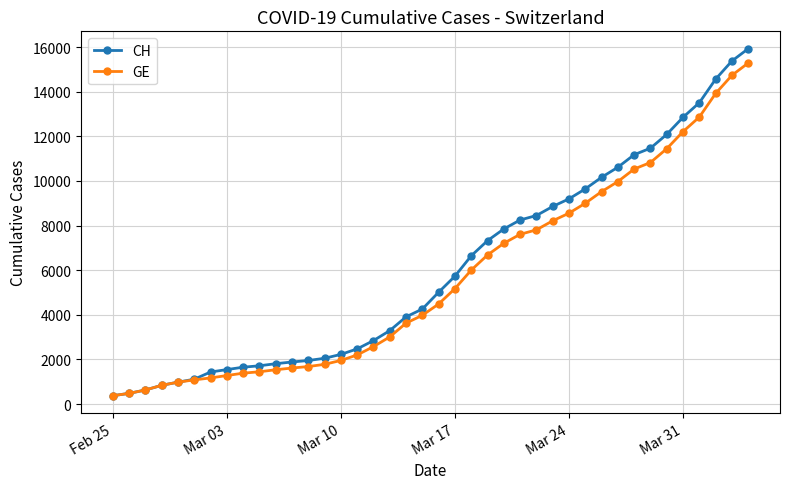

Which series has the widest spread of values?

CH